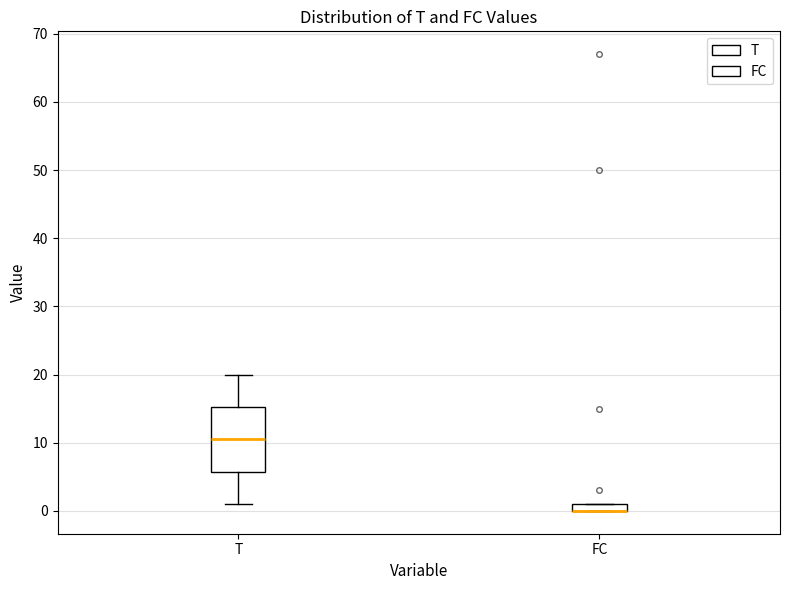

Comparing the boxes themselves (not the whiskers), which one is the tallest?

T